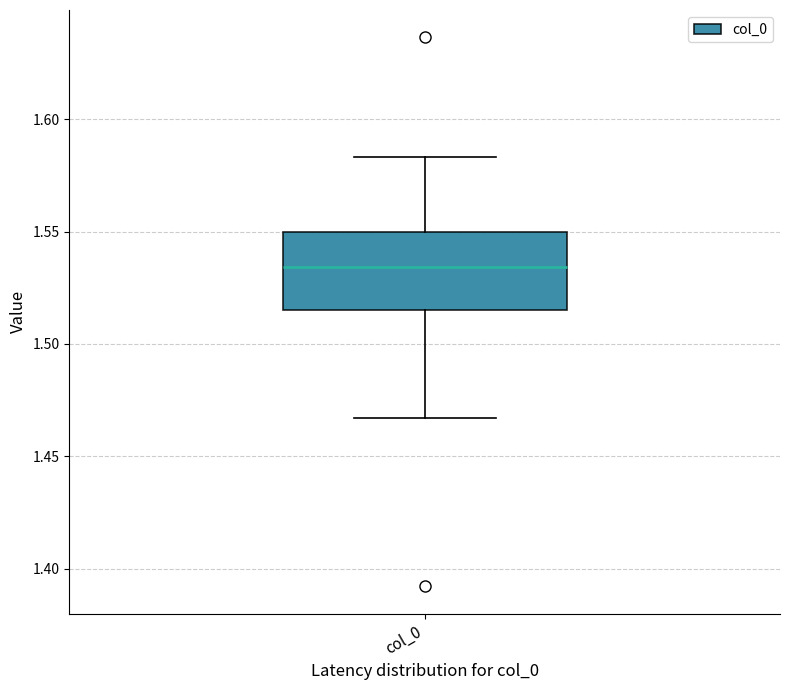

Where is the lower edge of the box for col_0 on the y-axis? The values are not printed on the chart, so give them approximately, as read against the axis.

1.515